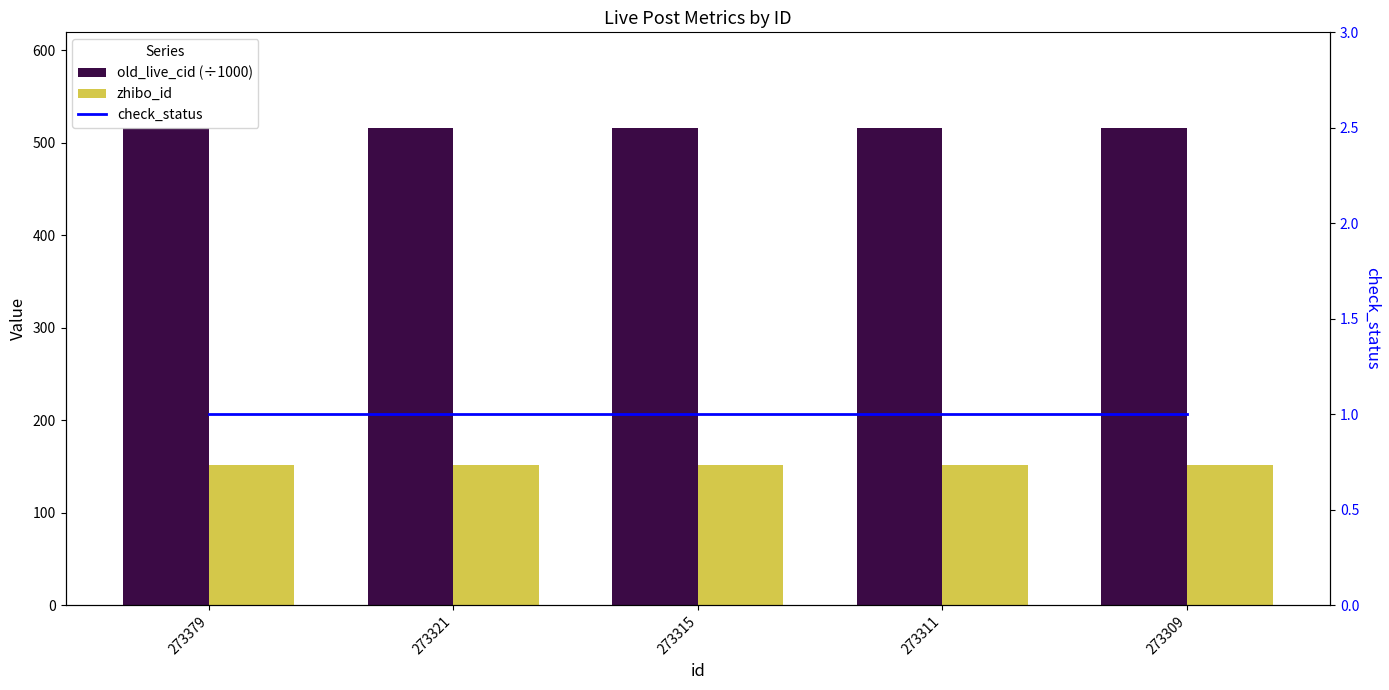

How many groups of bars are there?

5